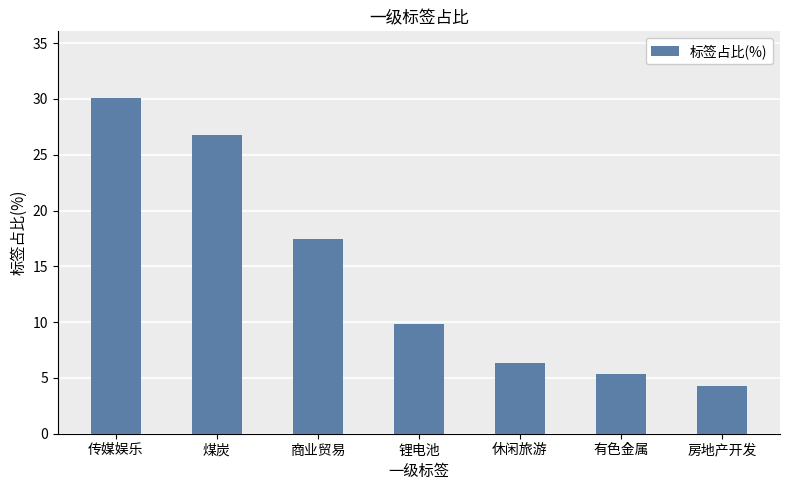

Read the value at 传媒娱乐.

30.1